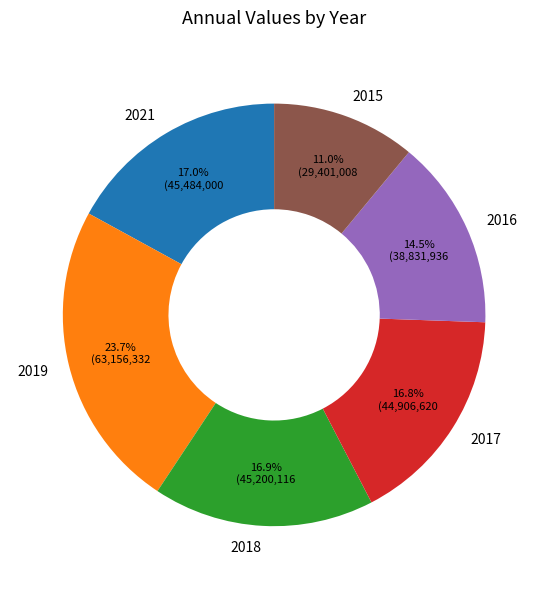

Which category has the smallest portion of the pie?

2015